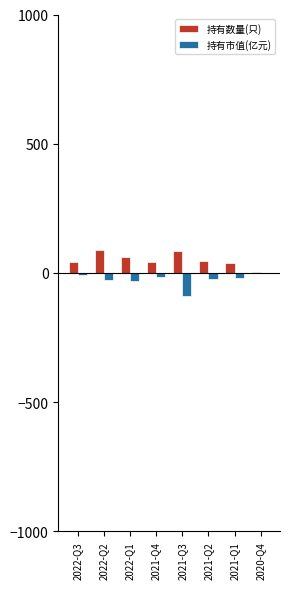

What is the maximum value for 持有数量(只)?

88.0